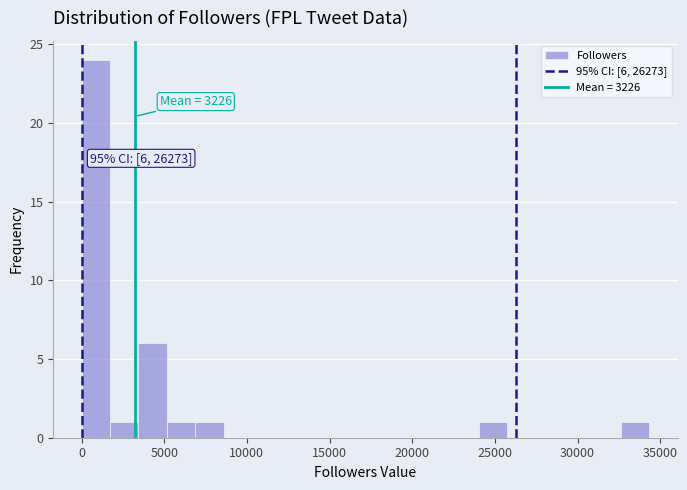

Read against the x-axis, roughly where is the centre of the tallest bar?

1000